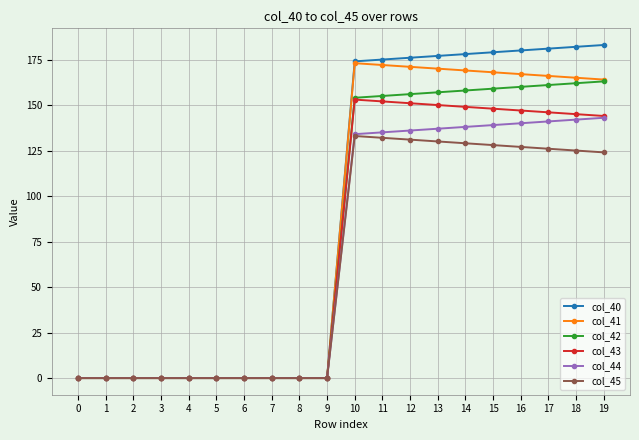

Reading right to left, list all the values displayed in this chart.

col_40: 183.0	182.0	181.0	180.0	179.0	178.0	177.0	176.0	175.0	174.0	0.0	0.0	0.0	0.0	0.0	0.0	0.0	0.0	0.0	0.0
col_41: 164.0	165.0	166.0	167.0	168.0	169.0	170.0	171.0	172.0	173.0	0.0	0.0	0.0	0.0	0.0	0.0	0.0	0.0	0.0	0.0
col_42: 163.0	162.0	161.0	160.0	159.0	158.0	157.0	156.0	155.0	154.0	0.0	0.0	0.0	0.0	0.0	0.0	0.0	0.0	0.0	0.0
col_43: 144.0	145.0	146.0	147.0	148.0	149.0	150.0	151.0	152.0	153.0	0.0	0.0	0.0	0.0	0.0	0.0	0.0	0.0	0.0	0.0
col_44: 143.0	142.0	141.0	140.0	139.0	138.0	137.0	136.0	135.0	134.0	0.0	0.0	0.0	0.0	0.0	0.0	0.0	0.0	0.0	0.0
col_45: 124.0	125.0	126.0	127.0	128.0	129.0	130.0	131.0	132.0	133.0	0.0	0.0	0.0	0.0	0.0	0.0	0.0	0.0	0.0	0.0